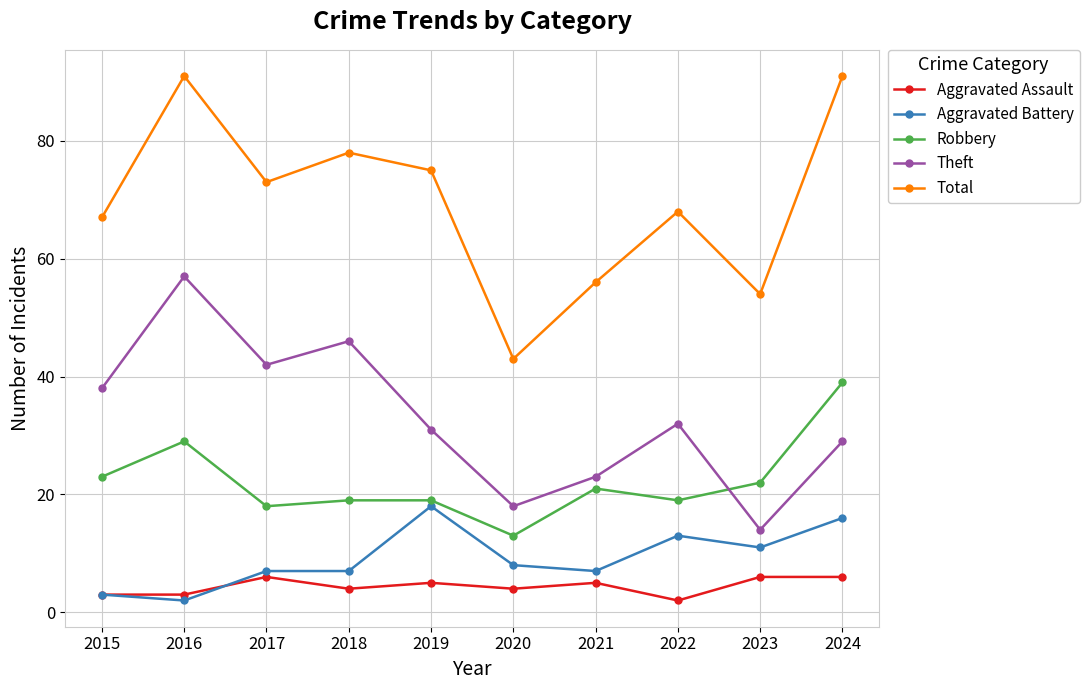

In Theft, how many points are higher than both neighbors (excluding endpoints)?

3